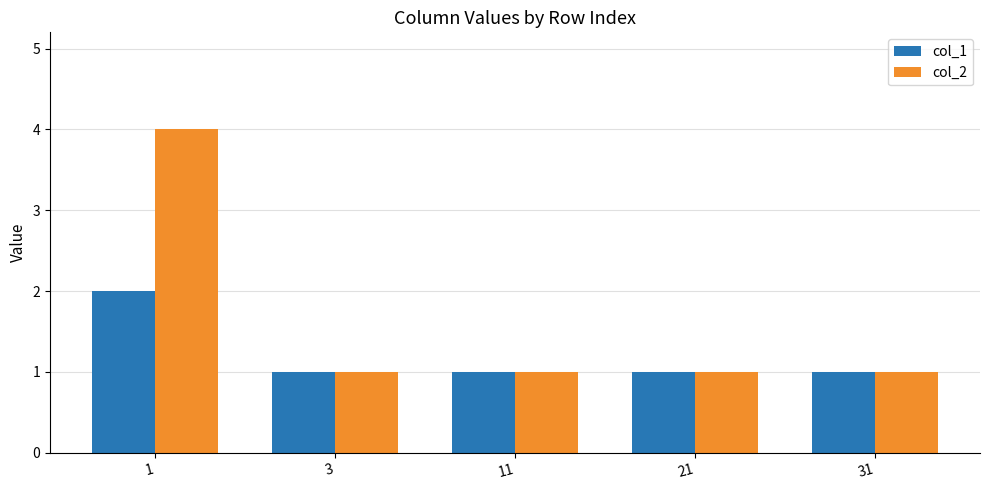

Reading left to right, extract all data points from this chart.

col_1: 1=2	3=1	11=1	21=1	31=1
col_2: 1=4	3=1	11=1	21=1	31=1